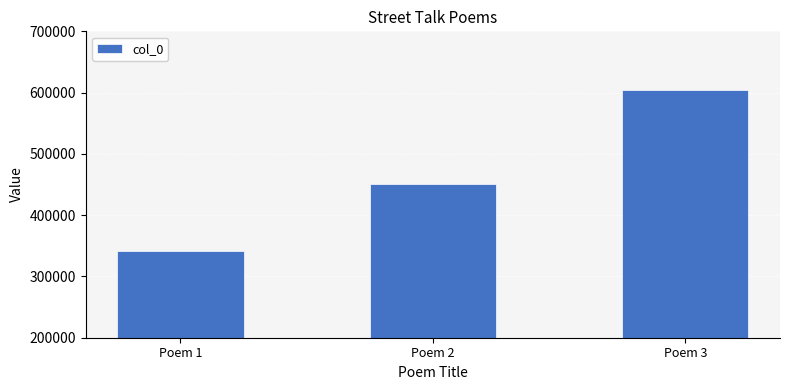

Which category has the lowest value across all series?

Poem 1